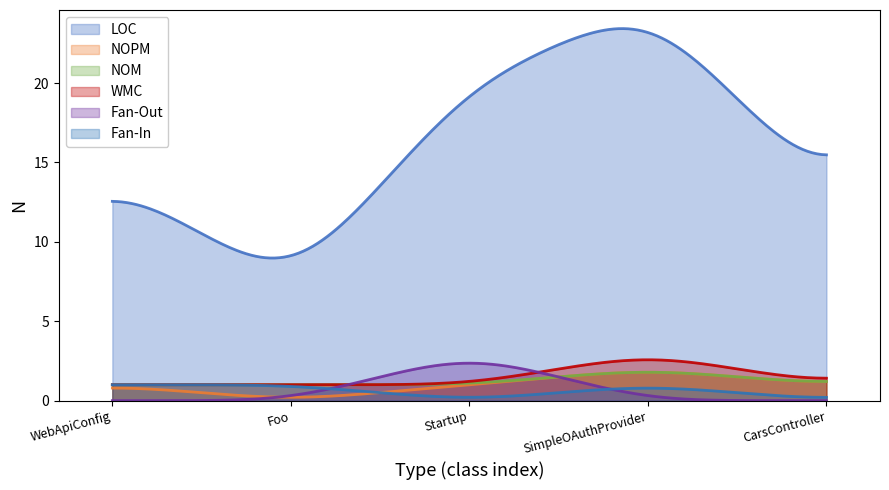

What is the difference between the maximum and minimum values in the WMC series?

1.6